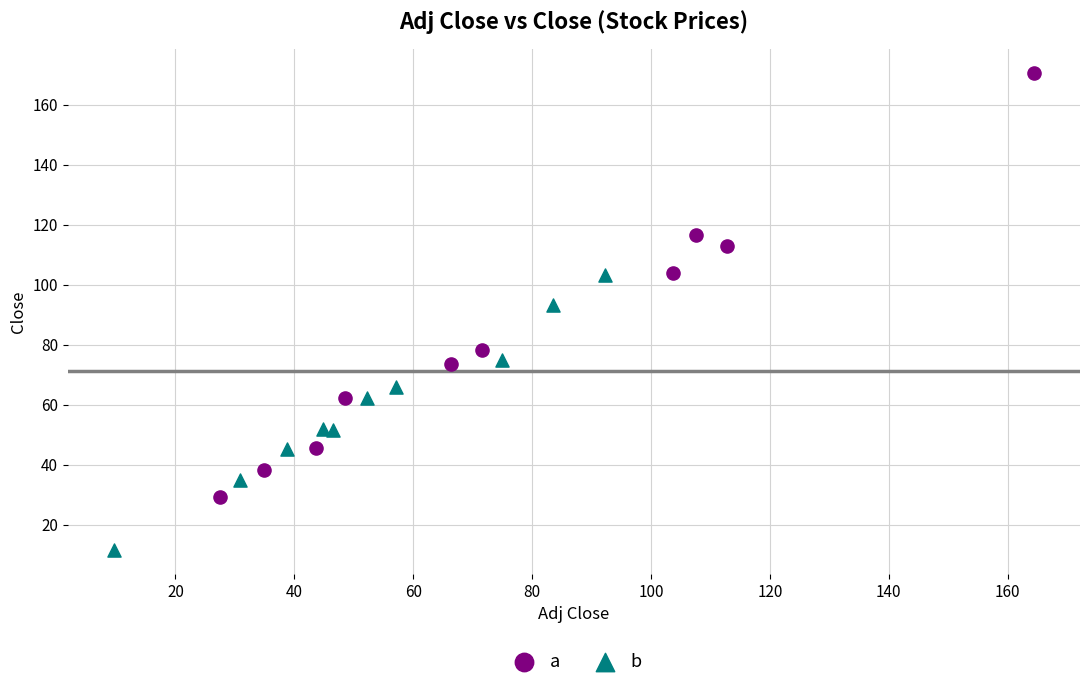

Which series reaches the minimum Y coordinate?

b